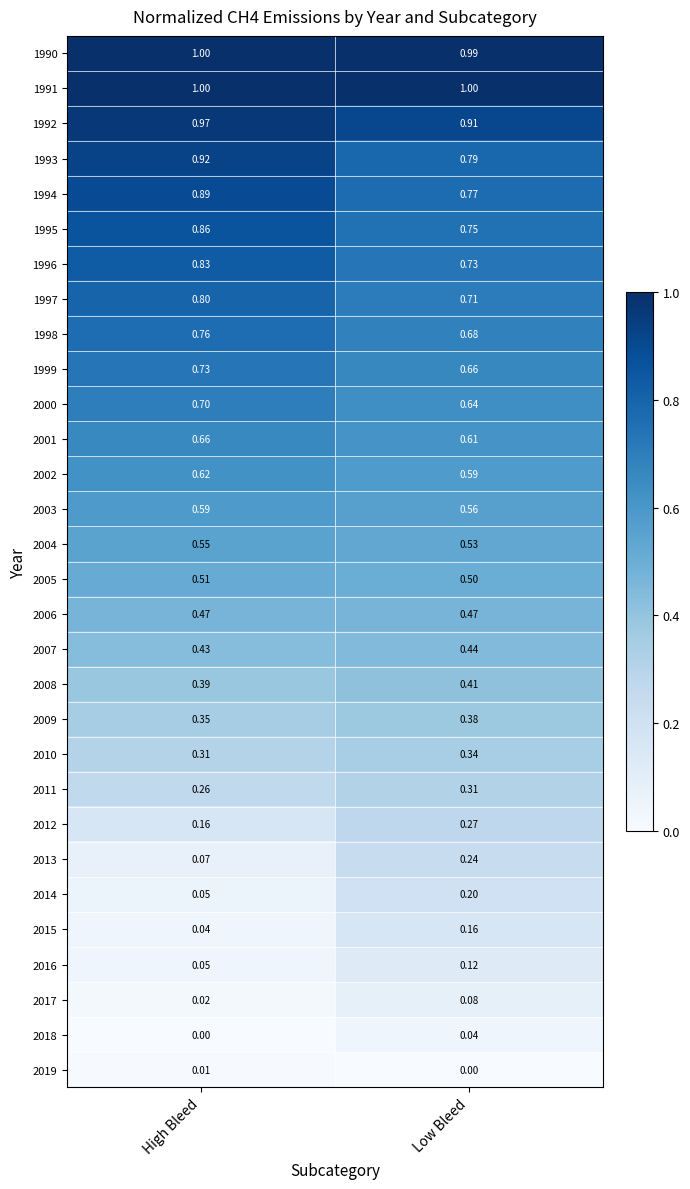

List the labels in order of 2008 value, largest first.

Low Bleed, High Bleed